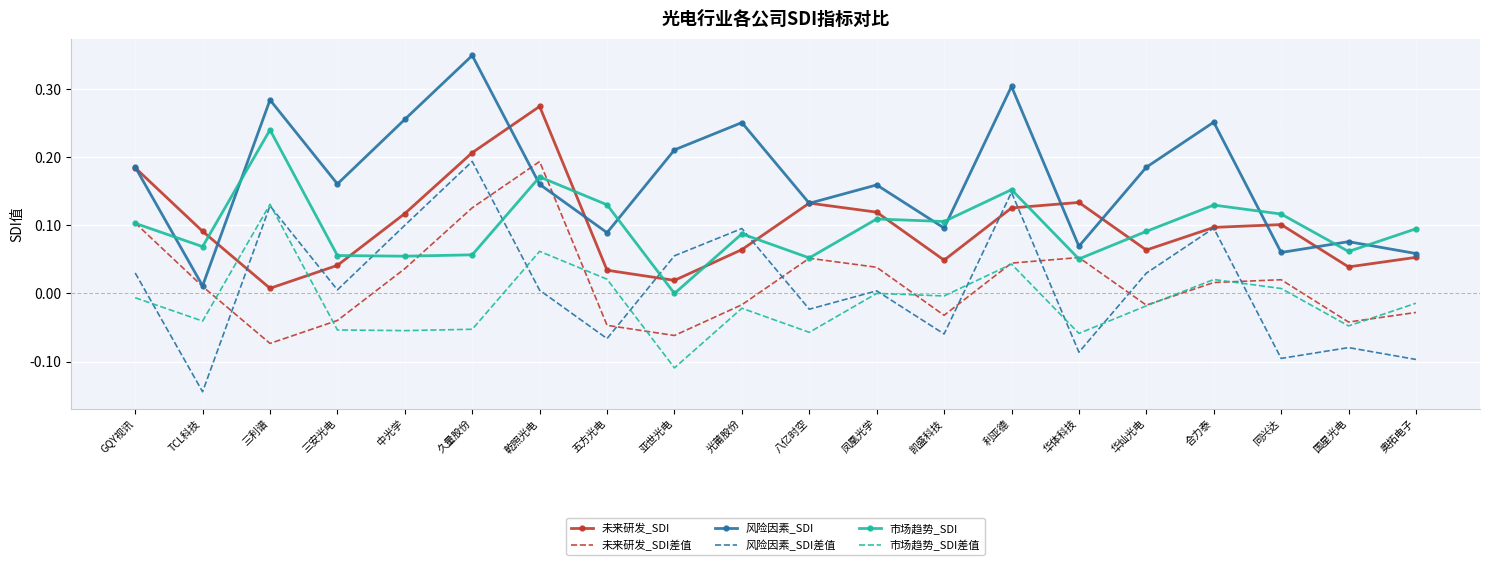

At which category does 市场趋势_SDI差值 reach its first local valley?

TCL科技